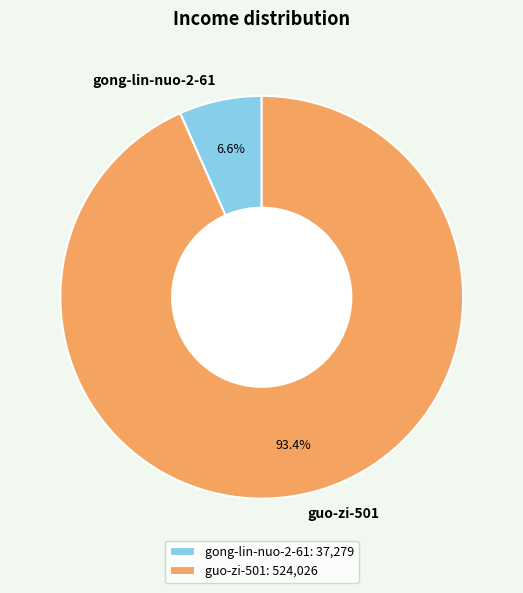

What percentage do guo-zi-501 and gong-lin-nuo-2-61 together represent?

100.0%